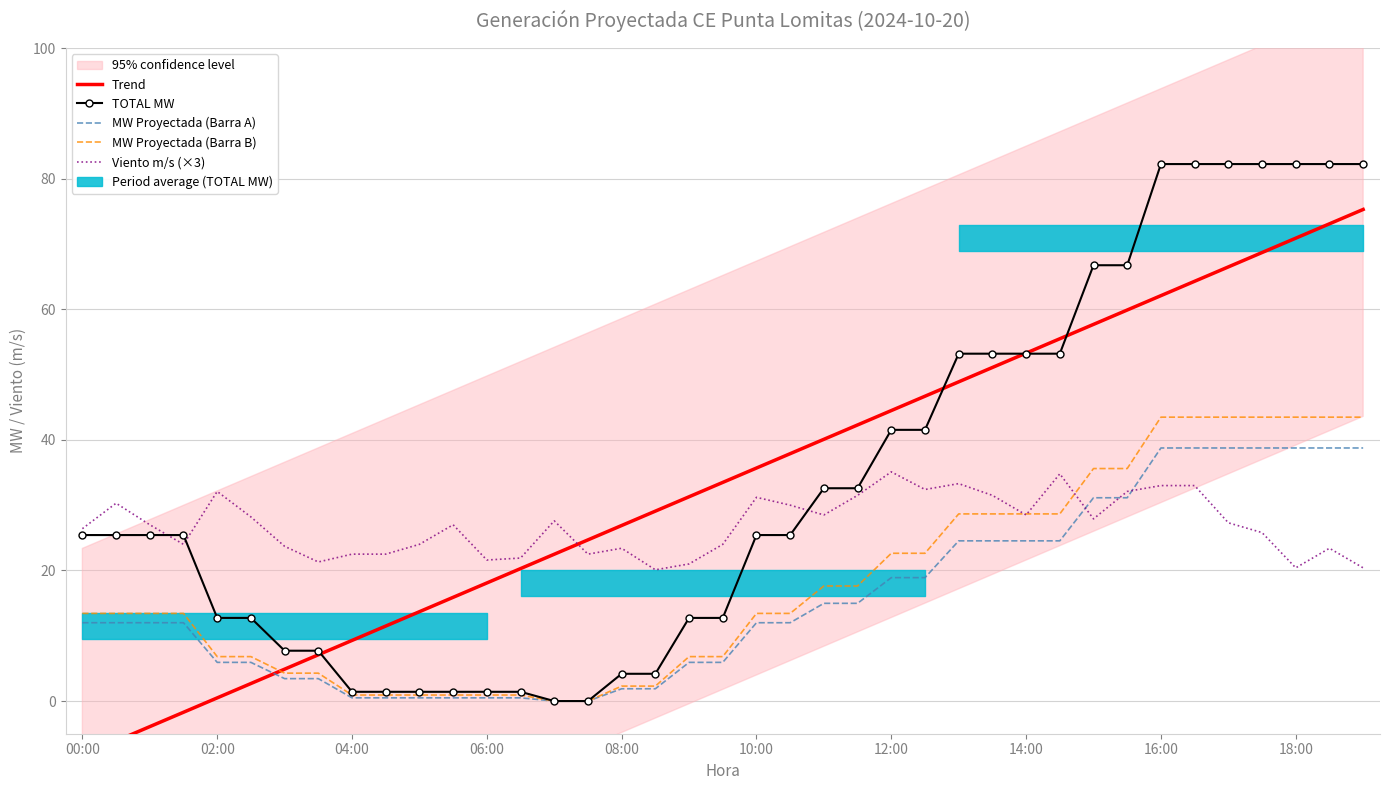

What is the difference between the maximum and second lowest values in the MW Proyectada (Barra B) series?

43.5